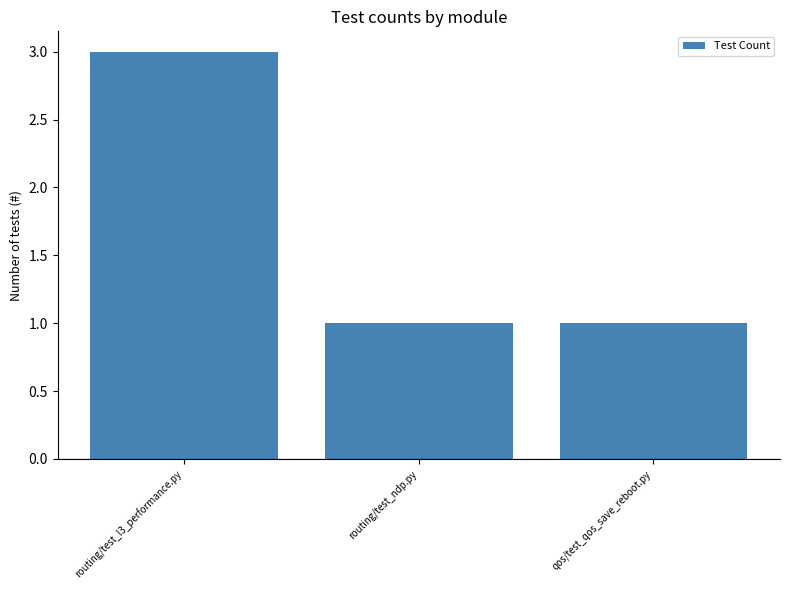

What is the label of the 1st bar from the left?

routing/test_l3_performance.py